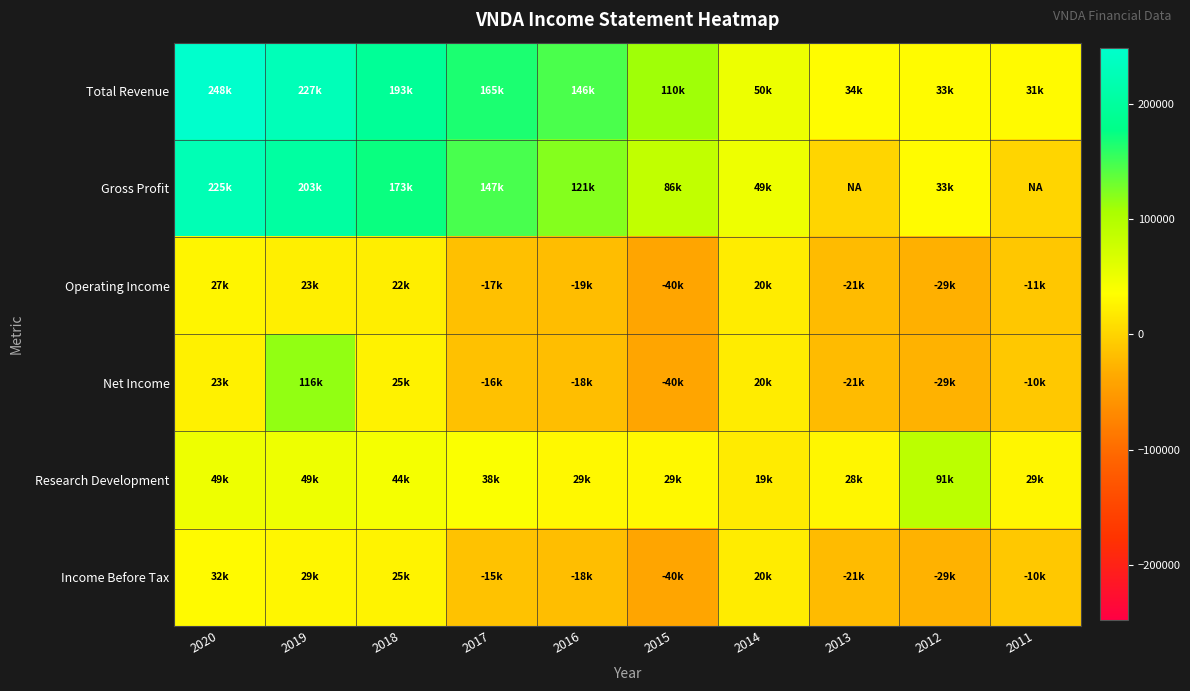

Reading left to right, transcribe all the data shown in this chart.

Total Revenue: 2020=248200	2019=227200	2018=193100	2017=165100	2016=146000	2015=109900	2014=50200	2013=33900	2012=32700	2011=31300
Gross Profit: 2020=224800	2019=202700	2018=172600	2017=147200	2016=121300	2015=86500	2014=48600	2013=0	2012=32600	2011=0
Operating Income: 2020=27200	2019=22800	2018=21700	2017=-16900	2016=-18600	2015=-40200	2014=20100	2013=-21200	2012=-29200	2011=-10700
Net Income: 2020=23300	2019=115600	2018=25200	2017=-15600	2016=-18000	2015=-39900	2014=20200	2013=-21100	2012=-28600	2011=-9800
Research Development: 2020=48700	2019=48600	2018=43600	2017=38500	2016=29200	2015=29100	2014=19200	2013=28500	2012=91200	2011=29000
Income Before Tax: 2020=31700	2019=29000	2018=25300	2017=-15400	2016=-17900	2015=-39900	2014=20200	2013=-21100	2012=-28600	2011=-10200